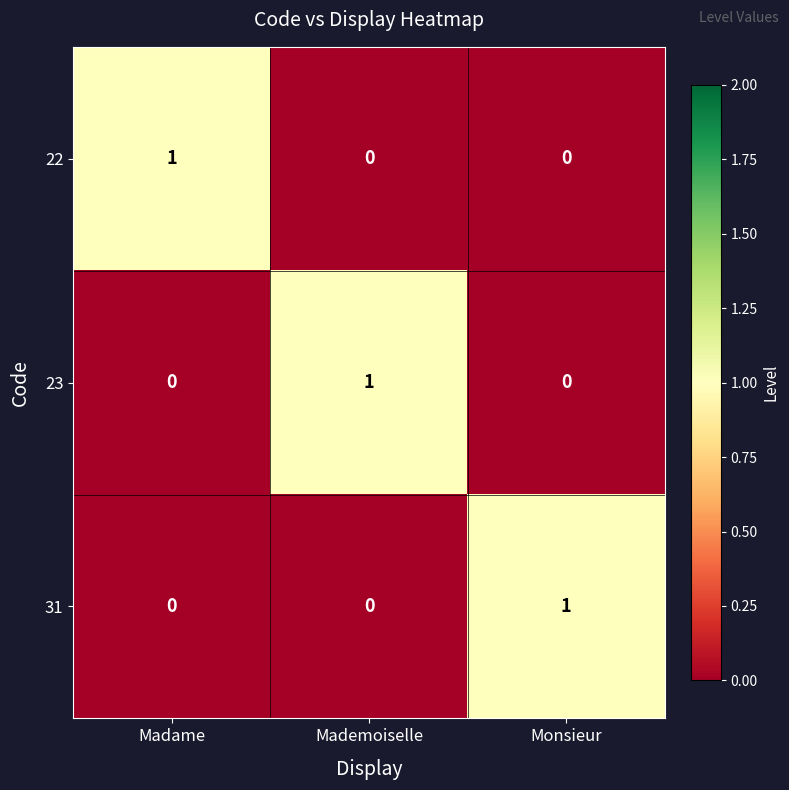

Is the value of 22 at Monsieur greater than the value of 23 at Mademoiselle?

No